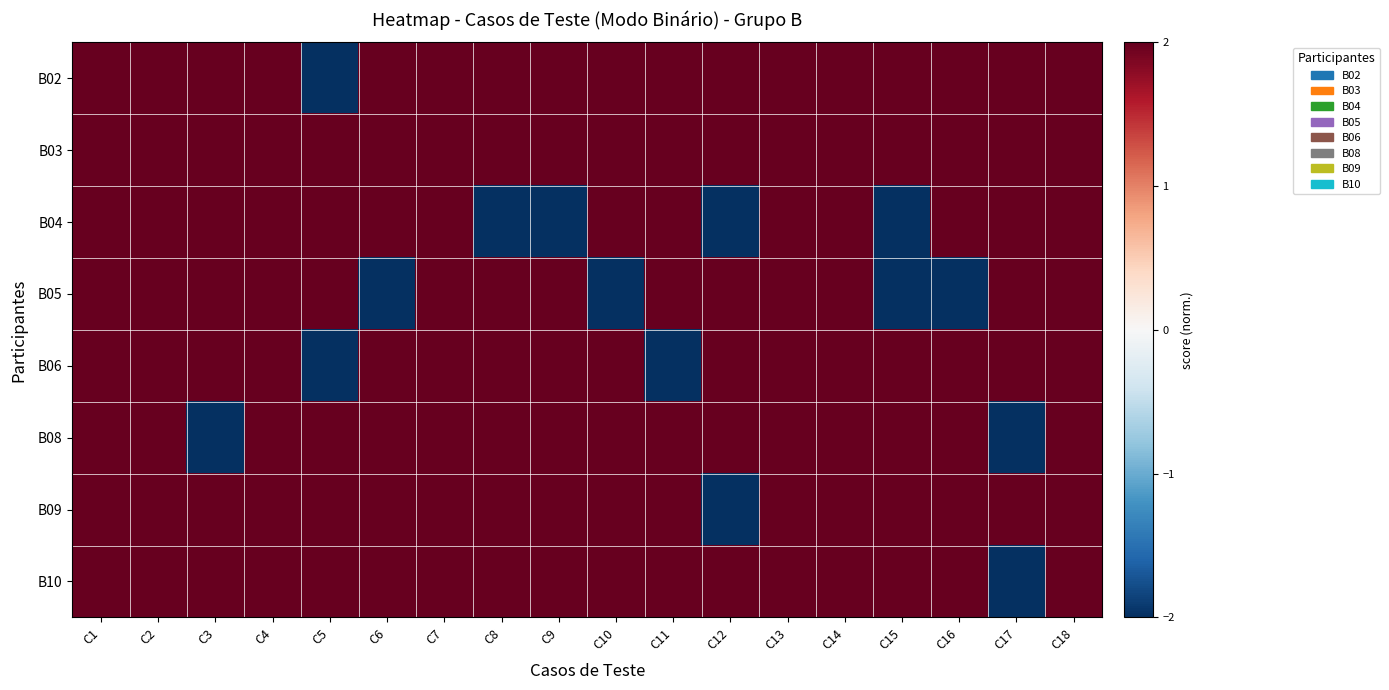

Reading right to left, what are all the values shown in this chart?

B02: C18=2	C17=2	C16=2	C15=2	C14=2	C13=2	C12=2	C11=2	C10=2	C9=2	C8=2	C7=2	C6=2	C5=-2	C4=2	C3=2	C2=2	C1=2
B03: C18=2	C17=2	C16=2	C15=2	C14=2	C13=2	C12=2	C11=2	C10=2	C9=2	C8=2	C7=2	C6=2	C5=2	C4=2	C3=2	C2=2	C1=2
B04: C18=2	C17=2	C16=2	C15=-2	C14=2	C13=2	C12=-2	C11=2	C10=2	C9=-2	C8=-2	C7=2	C6=2	C5=2	C4=2	C3=2	C2=2	C1=2
B05: C18=2	C17=2	C16=-2	C15=-2	C14=2	C13=2	C12=2	C11=2	C10=-2	C9=2	C8=2	C7=2	C6=-2	C5=2	C4=2	C3=2	C2=2	C1=2
B06: C18=2	C17=2	C16=2	C15=2	C14=2	C13=2	C12=2	C11=-2	C10=2	C9=2	C8=2	C7=2	C6=2	C5=-2	C4=2	C3=2	C2=2	C1=2
B08: C18=2	C17=-2	C16=2	C15=2	C14=2	C13=2	C12=2	C11=2	C10=2	C9=2	C8=2	C7=2	C6=2	C5=2	C4=2	C3=-2	C2=2	C1=2
B09: C18=2	C17=2	C16=2	C15=2	C14=2	C13=2	C12=-2	C11=2	C10=2	C9=2	C8=2	C7=2	C6=2	C5=2	C4=2	C3=2	C2=2	C1=2
B10: C18=2	C17=-2	C16=2	C15=2	C14=2	C13=2	C12=2	C11=2	C10=2	C9=2	C8=2	C7=2	C6=2	C5=2	C4=2	C3=2	C2=2	C1=2